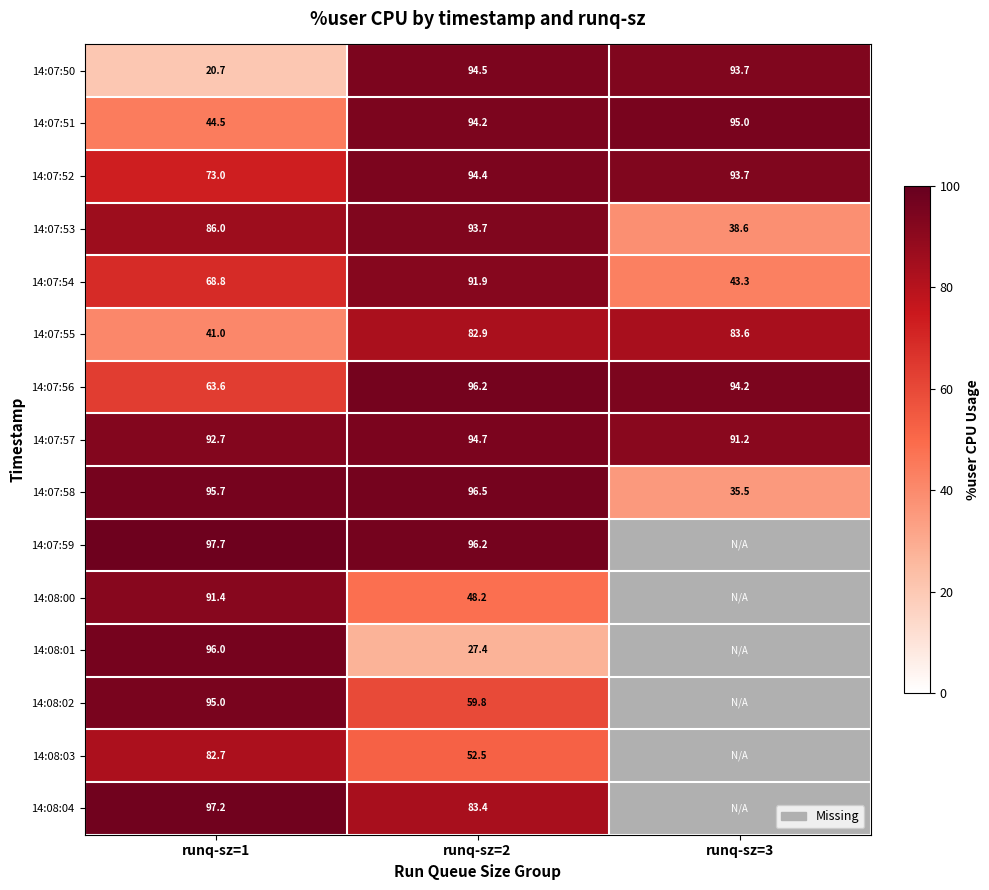

What is the total value across all series at runq-sz=1?

1146.0